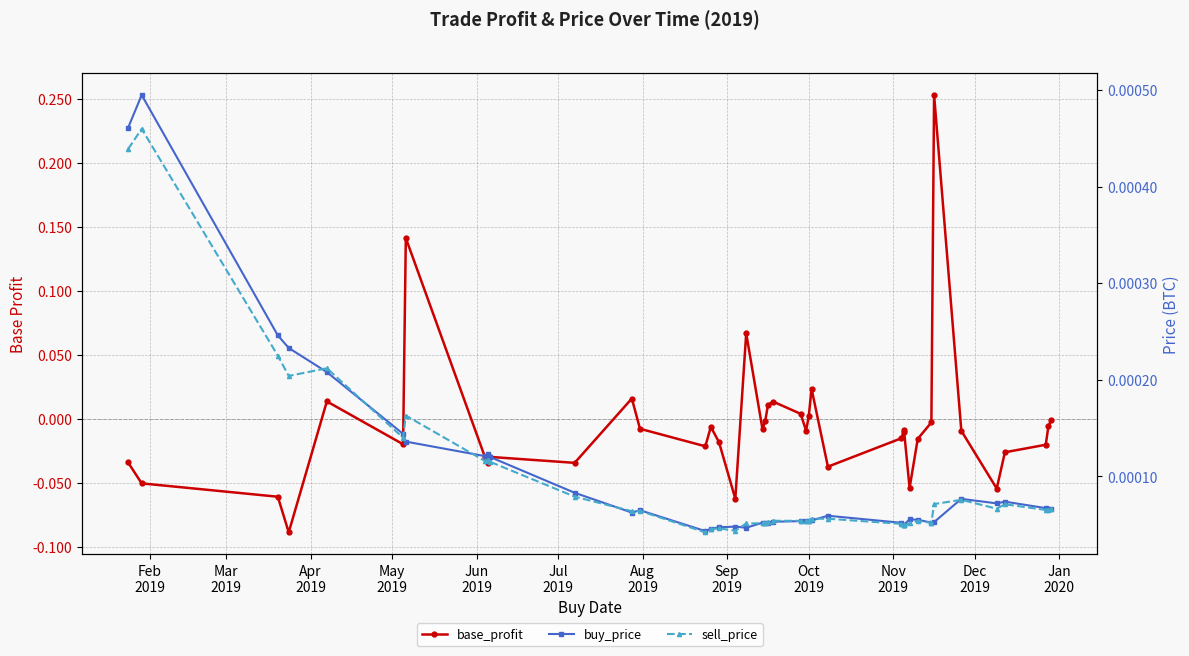

Which series has the largest total across all categories?

buy_price